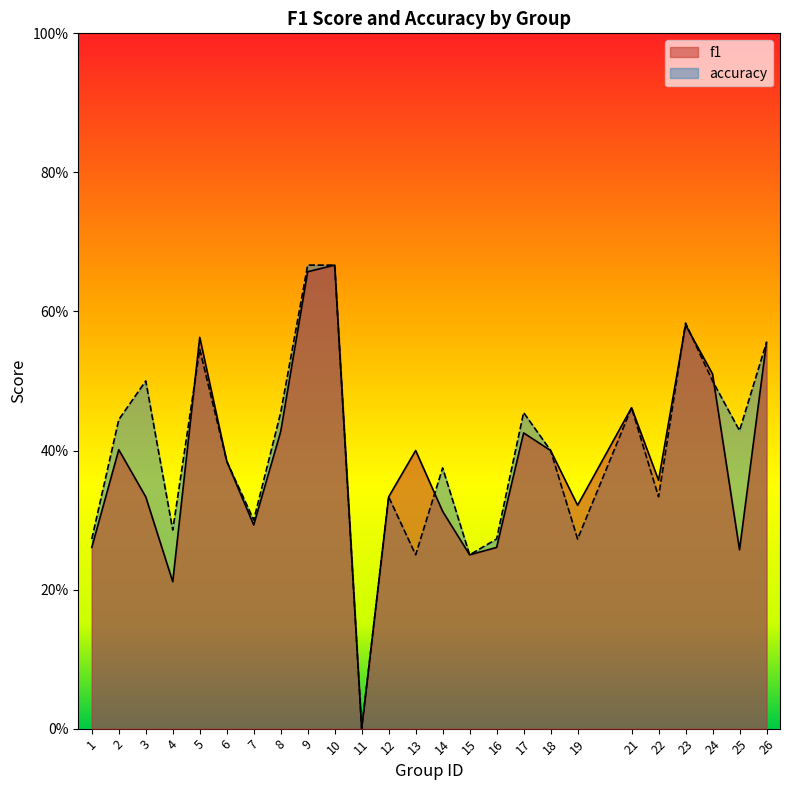

How many distinct data groups are displayed?

2